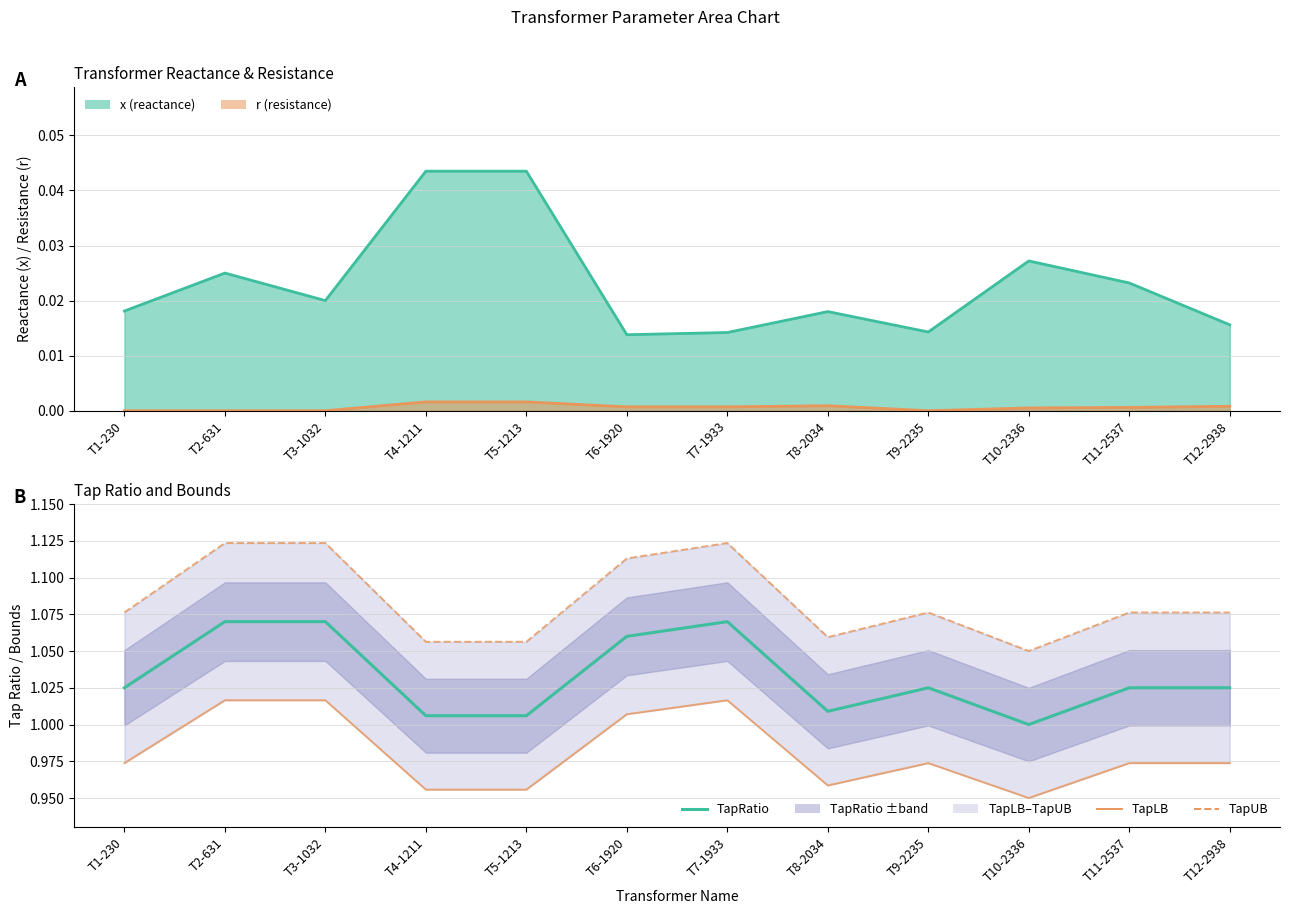

True or false: x (line) and TapLB intersect in this chart.

False